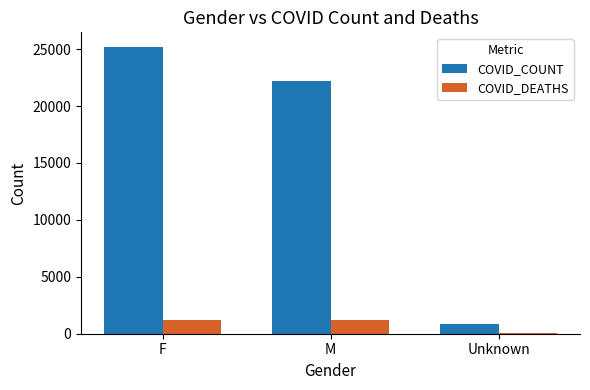

Between M and Unknown, which series saw the biggest shift?

COVID_COUNT